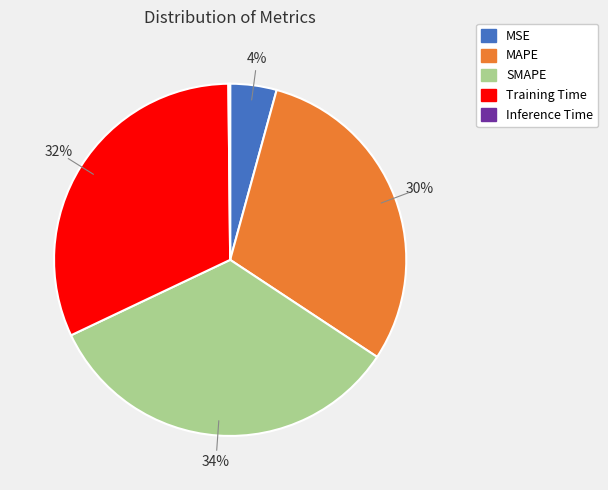

To the nearest percent, what is the difference between the MSE and Training Time slice percentages?

28%